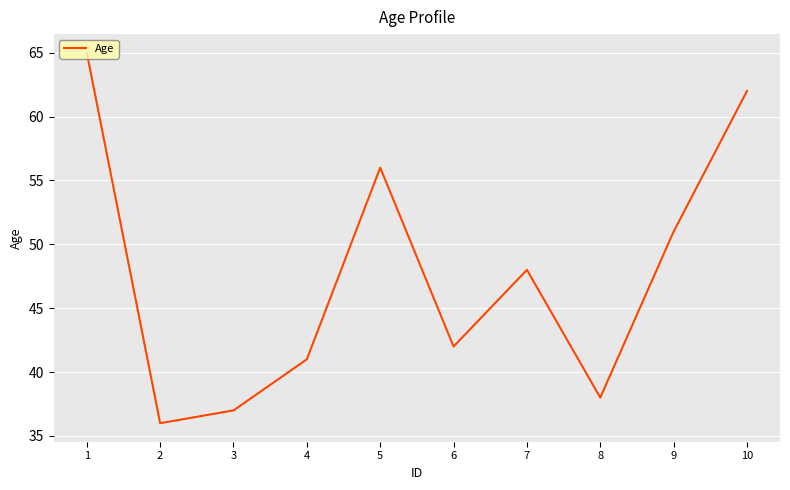

True or false: the data shows 21 at 10.

False